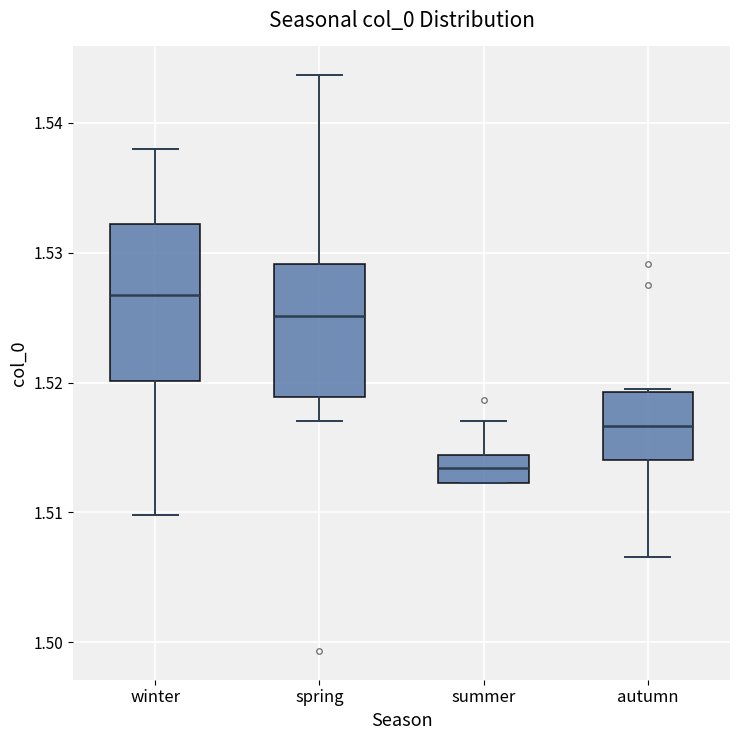

Which box's median line is the highest?

winter